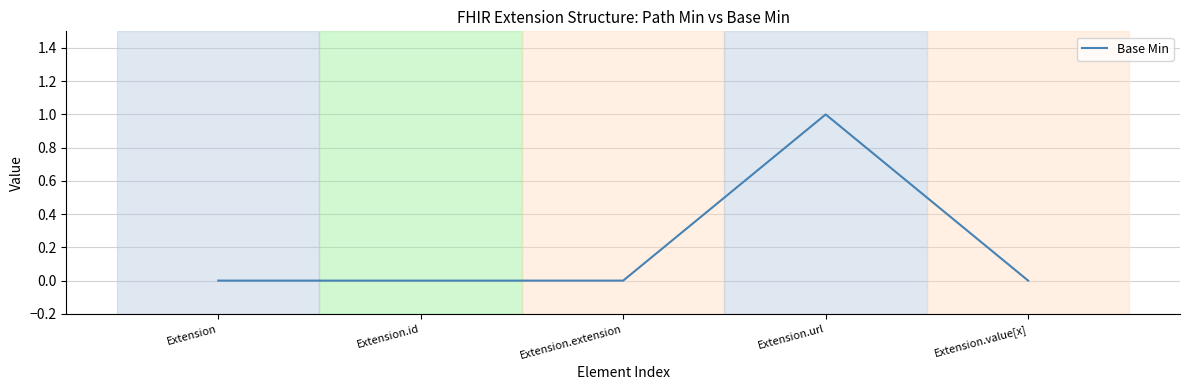

Reading left to right, extract all data points from this chart.

Extension=0	Extension.id=0	Extension.extension=0	Extension.url=1	Extension.value[x]=0